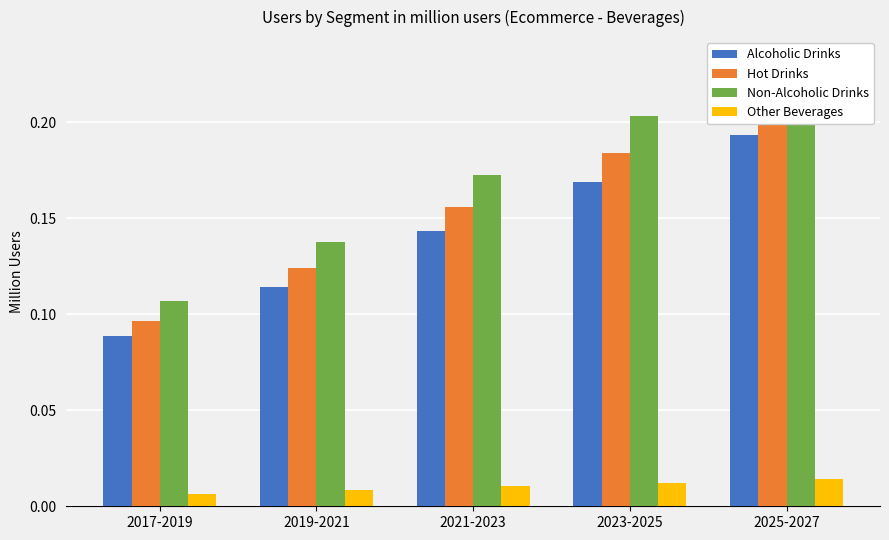

The value of Non-Alcoholic Drinks at 2017-2019 is 0.1. True or false?

True